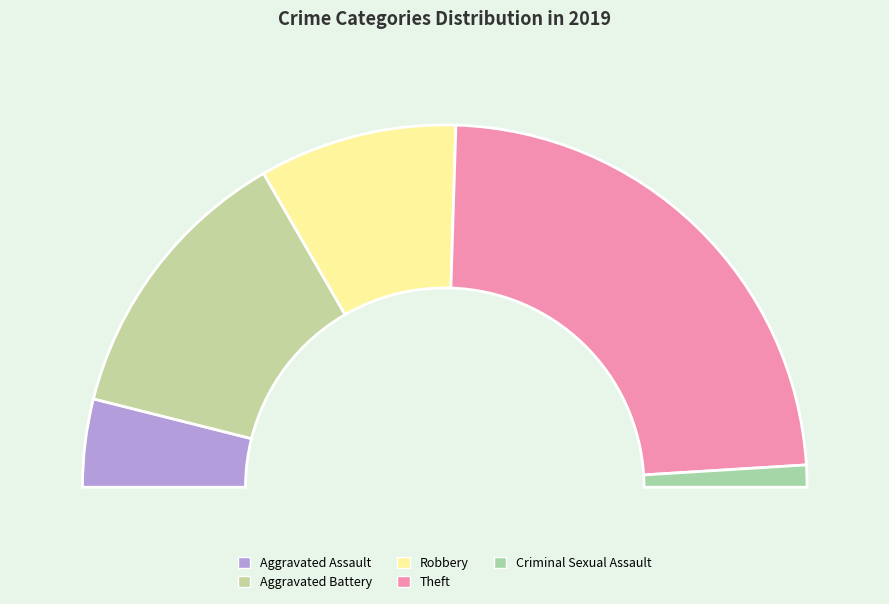

Is there a majority slice in this chart?

No